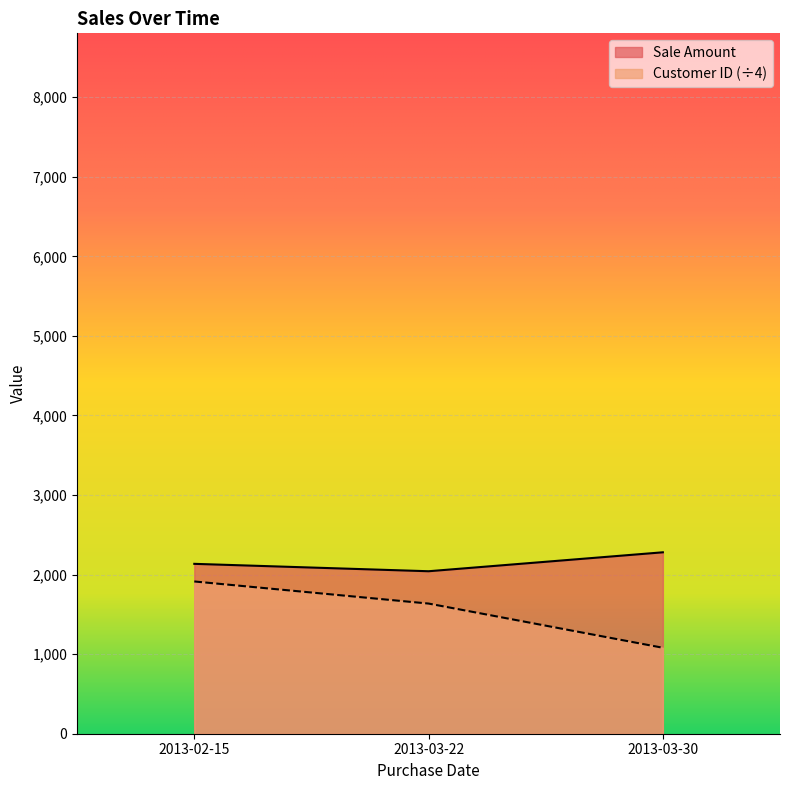

Is the value of Sale Amount at 2013-03-30 greater than the value of Customer ID at 2013-02-15?

Yes